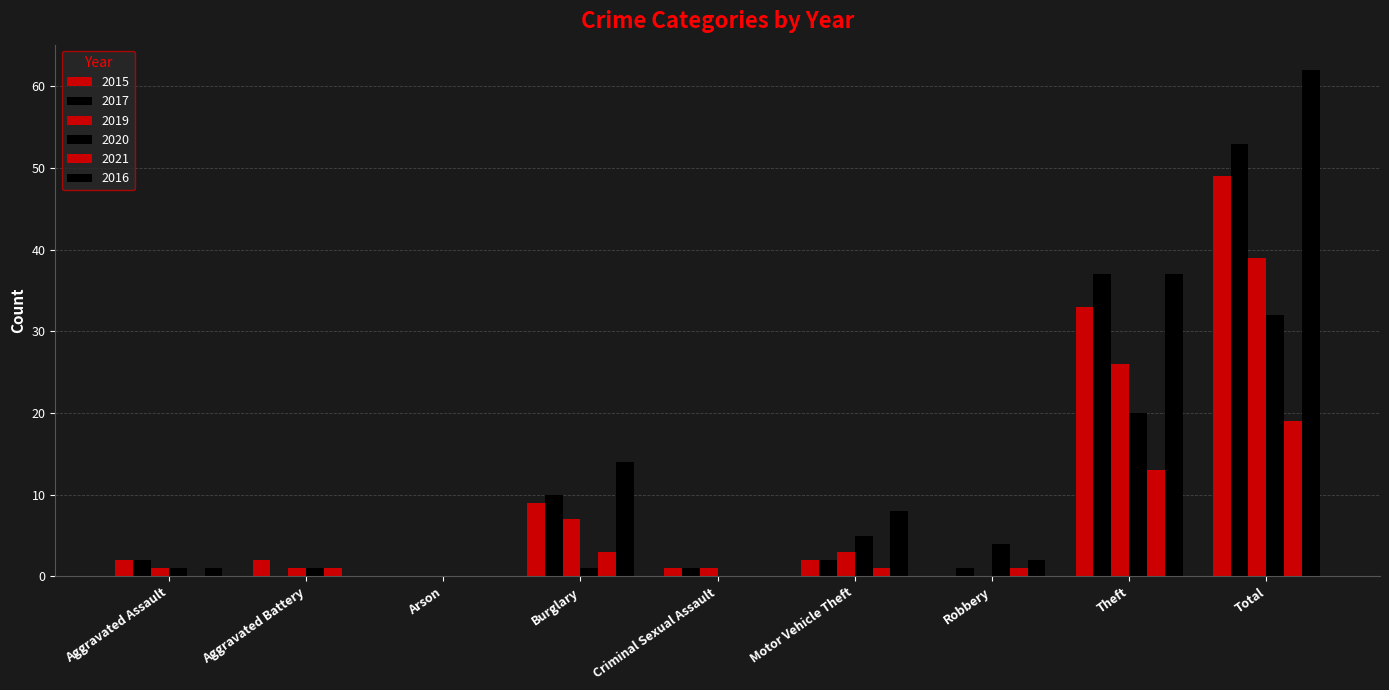

Which series has the largest range (max minus min)?

2016